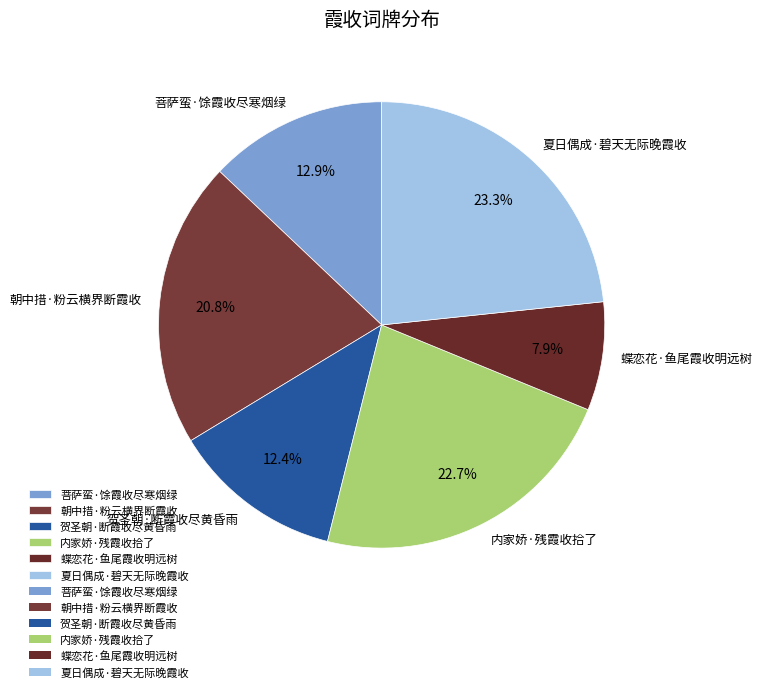

Rank the categories by value from lowest to highest.

蝶恋花·鱼尾霞收明远树, 贺圣朝·断霞收尽黄昏雨, 菩萨蛮·馀霞收尽寒烟绿, 朝中措·粉云横界断霞收, 内家娇·残霞收拾了, 夏日偶成·碧天无际晚霞收